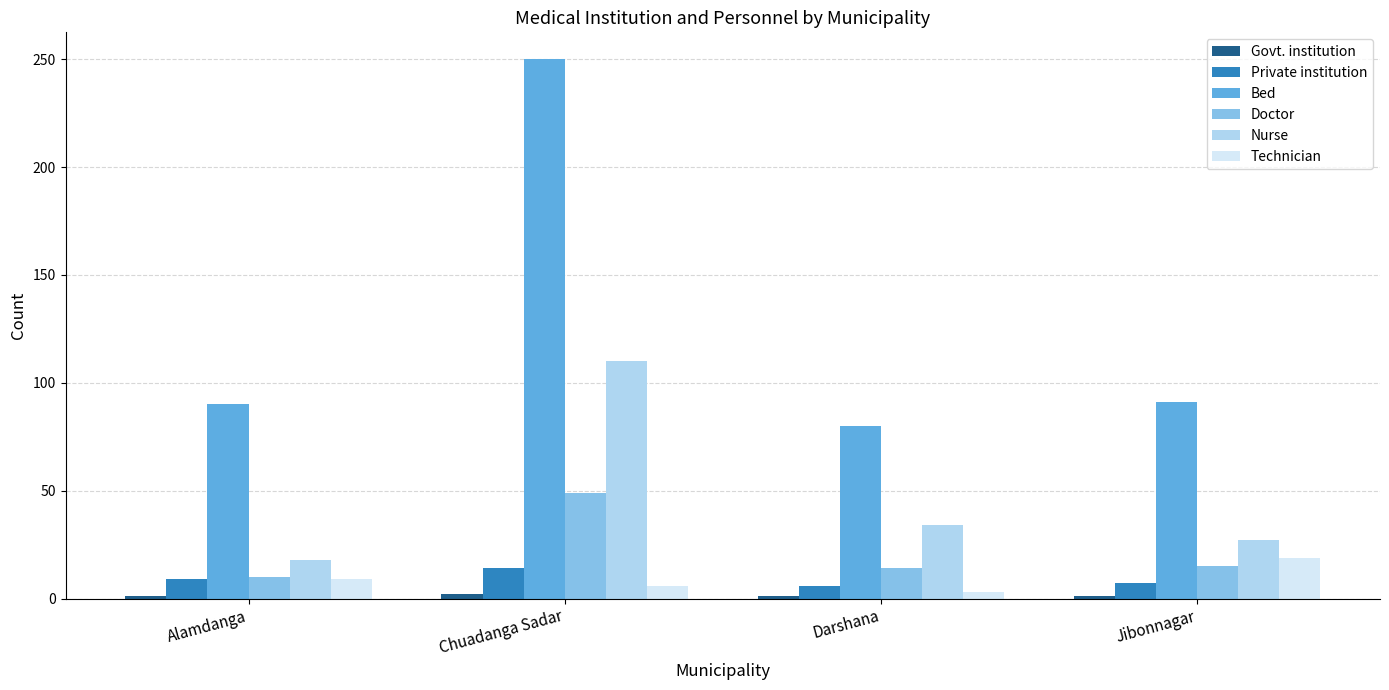

Where is Nurse nearest to the value 64?

Darshana